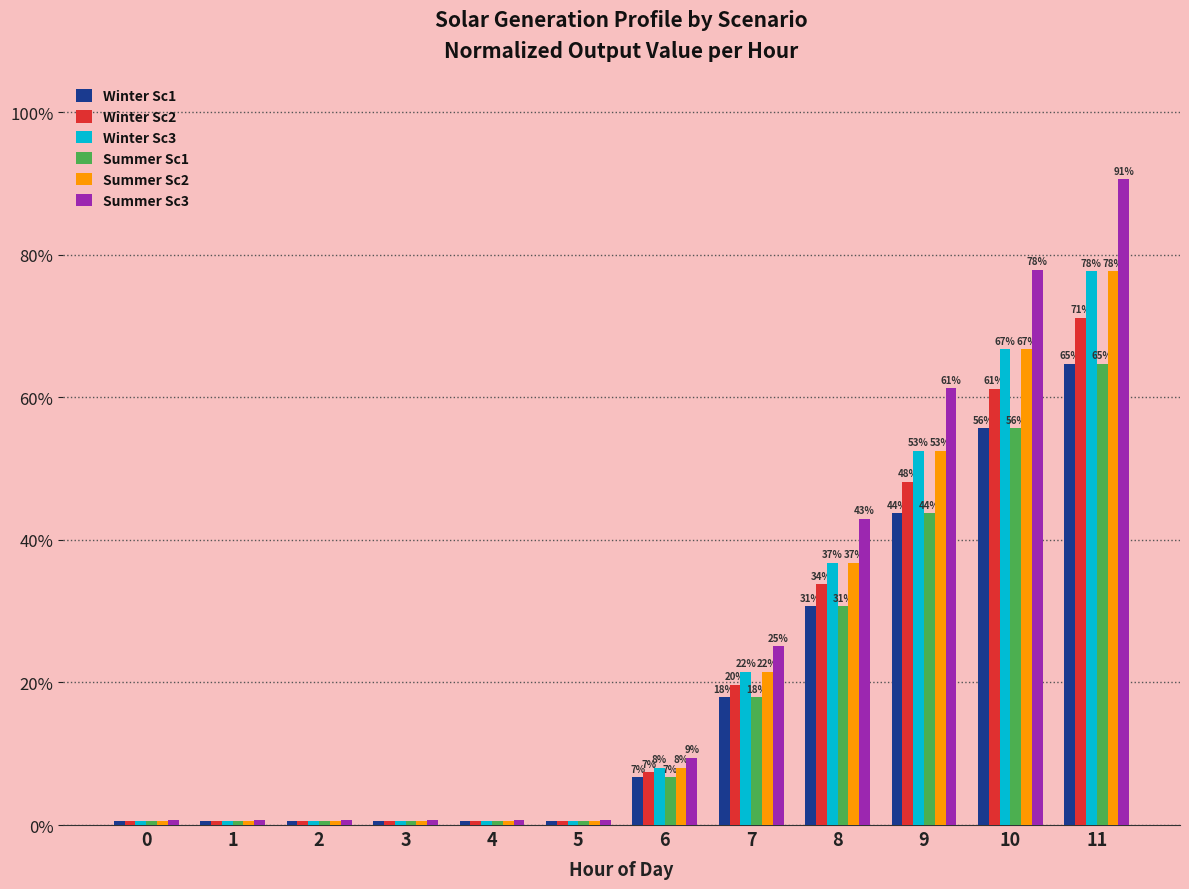

Reading left to right, extract all data points from this chart.

Winter Sc1: 0.0	0.0	0.0	0.0	0.0	0.0	0.1	0.2	0.3	0.4	0.6	0.6
Winter Sc2: 0.0	0.0	0.0	0.0	0.0	0.0	0.1	0.2	0.3	0.5	0.6	0.7
Winter Sc3: 0.0	0.0	0.0	0.0	0.0	0.0	0.1	0.2	0.4	0.5	0.7	0.8
Summer Sc1: 0.0	0.0	0.0	0.0	0.0	0.0	0.1	0.2	0.3	0.4	0.6	0.6
Summer Sc2: 0.0	0.0	0.0	0.0	0.0	0.0	0.1	0.2	0.4	0.5	0.7	0.8
Summer Sc3: 0.0	0.0	0.0	0.0	0.0	0.0	0.1	0.3	0.4	0.6	0.8	0.9